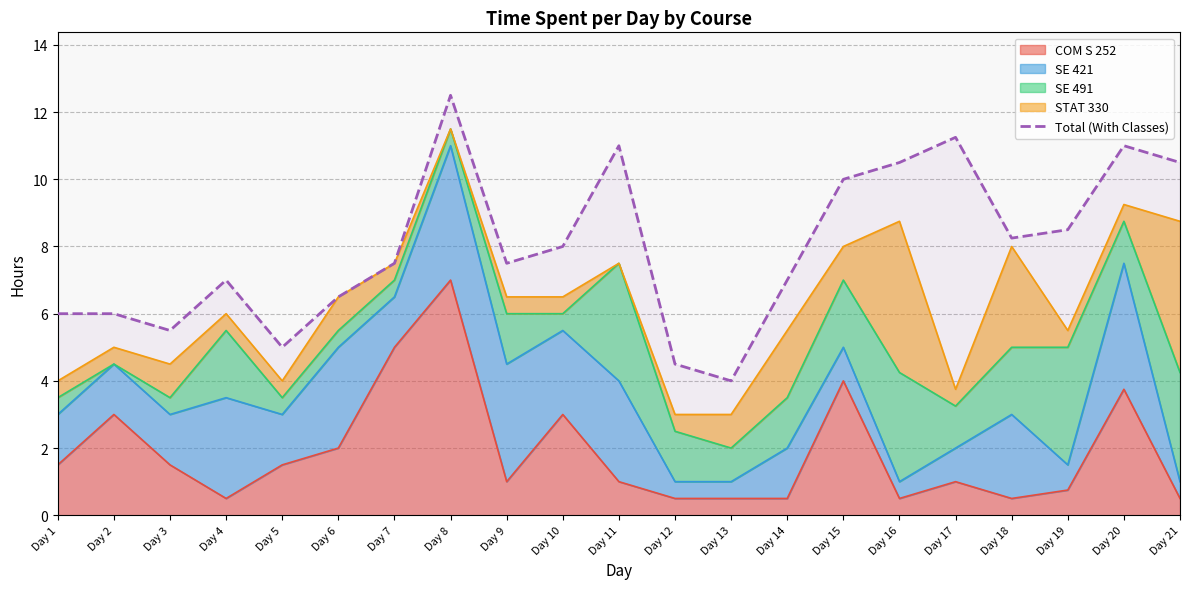

List the labels in order of value, largest first.

Day 8, Day 17, Day 11, Day 20, Day 16, Day 21, Day 15, Day 19, Day 18, Day 10, Day 7, Day 9, Day 4, Day 14, Day 6, Day 1, Day 2, Day 3, Day 5, Day 12, Day 13